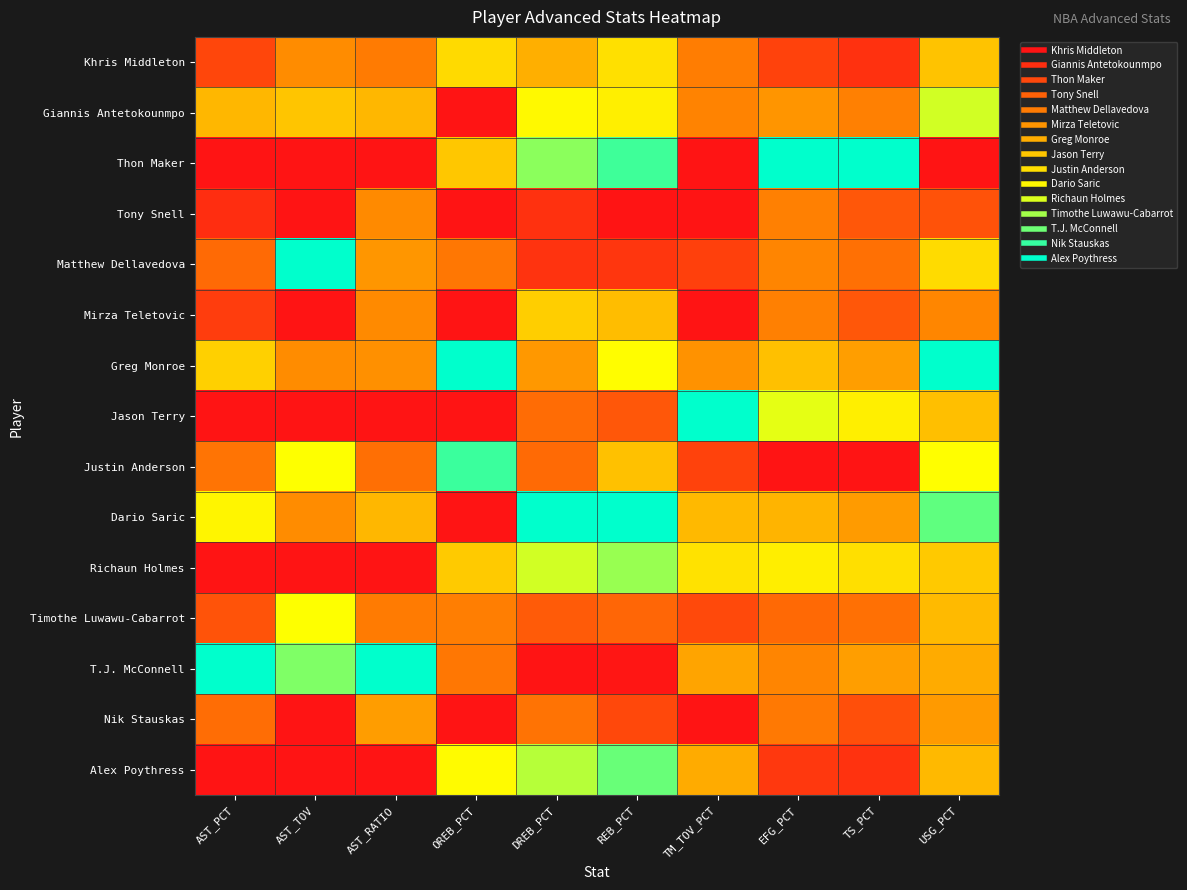

Which series has the largest range (max minus min)?

Thon Maker